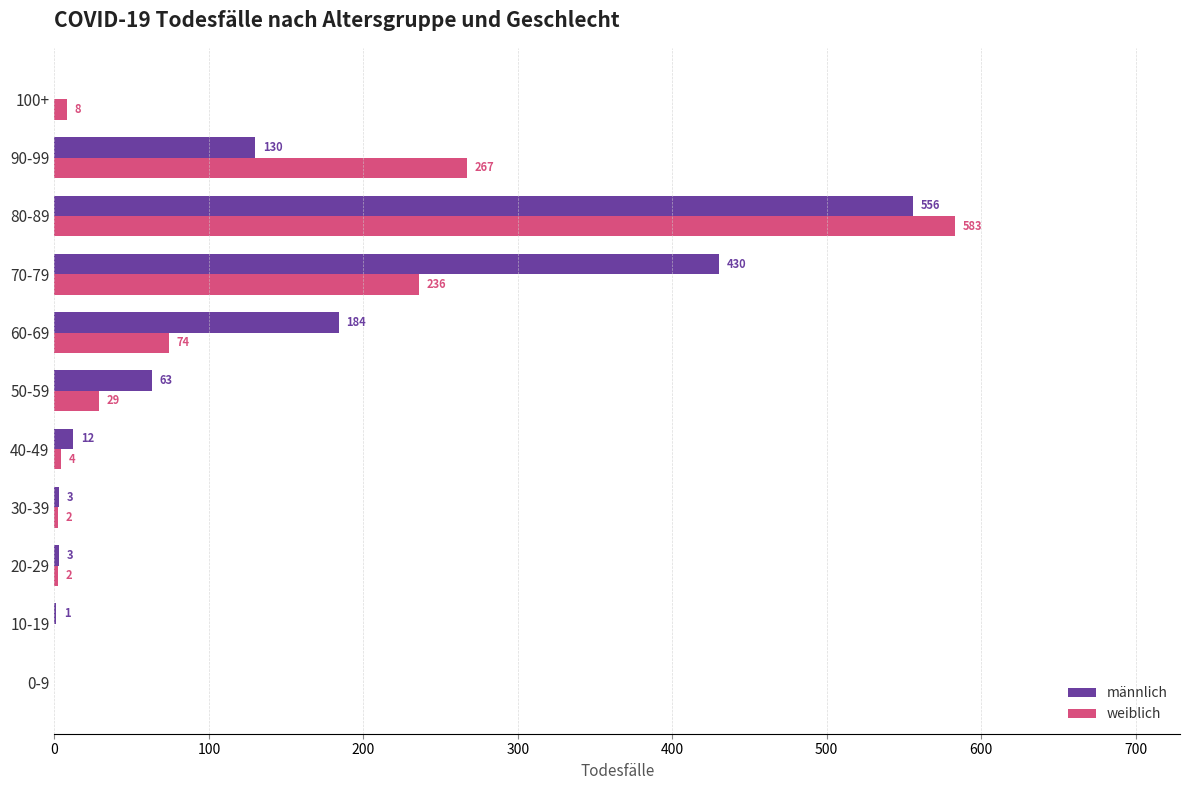

What is the sum of the männlich values at 70-79 and 100+?

430